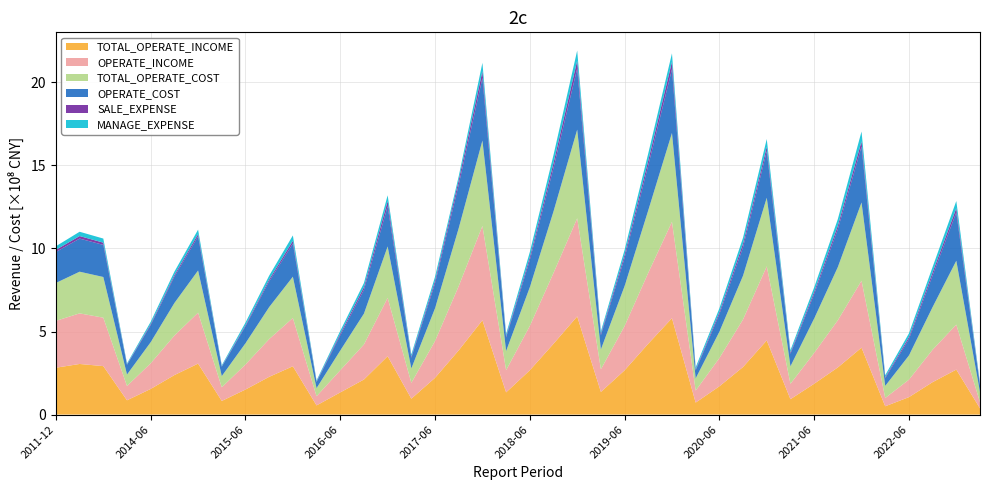

Reading right to left, extract all data points from this chart.

TOTAL_OPERATE_INCOME: 37375543.9	270825900.3	195273086.1	104952121.2	50032531.7	402972992.1	283893905.1	185513021.7	92652062.8	446318599.0	286601240.7	170033662.4	72190886.7	580368752.4	426936022.8	266473221.4	136386520.2	591024458.5	426290727.7	266765221.3	133738613.7	568078119.3	386876422.1	221272183.8	95634248.4	351359516.4	211164752.9	133419848.8	55166110.3	290877153.1	227248165.8	150757406.2	82086129.7	306943382.1	237793726.6	154406317.3	86046177.6	291766488.4	304709010.0	282141311.2
OPERATE_INCOME: 37375543.9	270825900.3	195273086.1	104952121.2	50032531.7	402972992.1	283893905.1	185513021.7	92652062.8	446318599.0	286601240.7	170033662.4	72190886.7	580368752.4	426936022.8	266473221.4	136386520.2	591024458.5	426290727.7	266765221.3	133738613.7	568078119.3	386876422.1	221272183.8	95634248.4	351359516.4	211164752.9	133419848.8	55166110.3	290877153.1	227248165.8	150757406.2	82086129.7	306943382.1	237793726.6	154406317.3	86046177.6	291766488.4	304709010.0	282141311.2
TOTAL_OPERATE_COST: 60652675.1	384697767.7	256804615.3	145875627.5	72528289.1	471457499.1	320341519.5	206896148.5	105358150.0	412786103.1	263334938.4	158646181.7	73325181.7	534978780.3	376267099.5	240520206.1	119572839.5	533664184.5	370545899.9	232872268.0	115066612.8	513903394.4	348747110.3	197411026.7	86485834.0	309607276.8	185599806.2	118686843.9	48725495.7	248384089.1	192680411.0	127849343.4	67536509.6	253707721.1	196028287.1	127040573.6	69023271.8	244932451.1	250880923.9	228383540.3
OPERATE_COST: 40657955.1	291020077.5	190326394.9	98666690.4	46478345.6	336938361.8	228314554.9	147107377.5	75512715.7	280651475.7	171531395.0	105357416.3	48041796.6	384074421.5	270595226.0	169530996.8	85498964.2	368807517.3	262051325.3	163131923.1	81651119.8	376962082.8	261993732.5	149501974.6	64288206.5	241789985.2	143641528.5	91322060.1	36657865.0	199754232.3	154969455.2	102291010.4	56313113.0	205312683.1	158707597.9	102657300.6	58414785.9	193353022.2	199303005.3	186480554.5
SALE_EXPENSE: 5522607.8	25549340.2	19065355.2	12231973.3	6119113.4	30809843.6	20847154.1	14156777.4	7694213.4	26536196.1	22009375.3	13038665.3	6184518.9	44666250.6	29444832.2	19488072.4	9069351.6	46905722.1	29814314.7	17851797.2	7516262.0	40848852.0	27164349.2	16084610.9	6791090.4	30991400.7	16508181.3	10578834.6	3740577.1	16433111.2	11091115.4	6611879.8	2945885.1	13837267.6	10137704.5	6813176.1	2882468.5	13359642.2	15400890.5	12901901.9
MANAGE_EXPENSE: 8119909.8	42966767.4	32176141.2	22200974.1	11957891.4	59349201.4	39672693.9	26274318.4	13901154.9	46621417.7	35274808.0	22535079.8	12735894.3	50668874.0	43216584.4	28691507.7	14705780.3	60557568.3	47924458.2	30786309.3	14012956.7	50211090.6	23448343.1	24139411.6	12954003.8	35113786.6	24425159.2	16471806.7	6311851.7	32235140.4	23374078.9	15732132.5	6035876.4	26756747.7	20129568.5	13325066.3	5718633.8	24625892.9	25823541.1	21494843.6